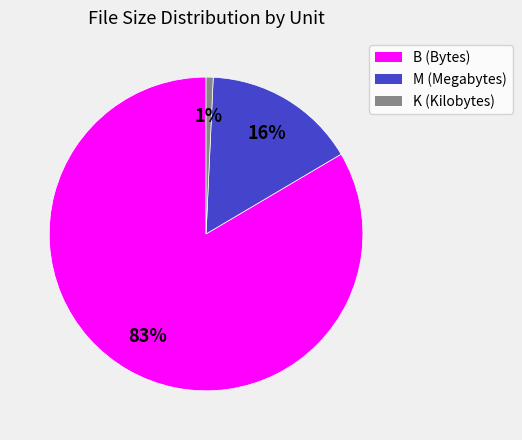

Is there a majority slice in this chart?

Yes